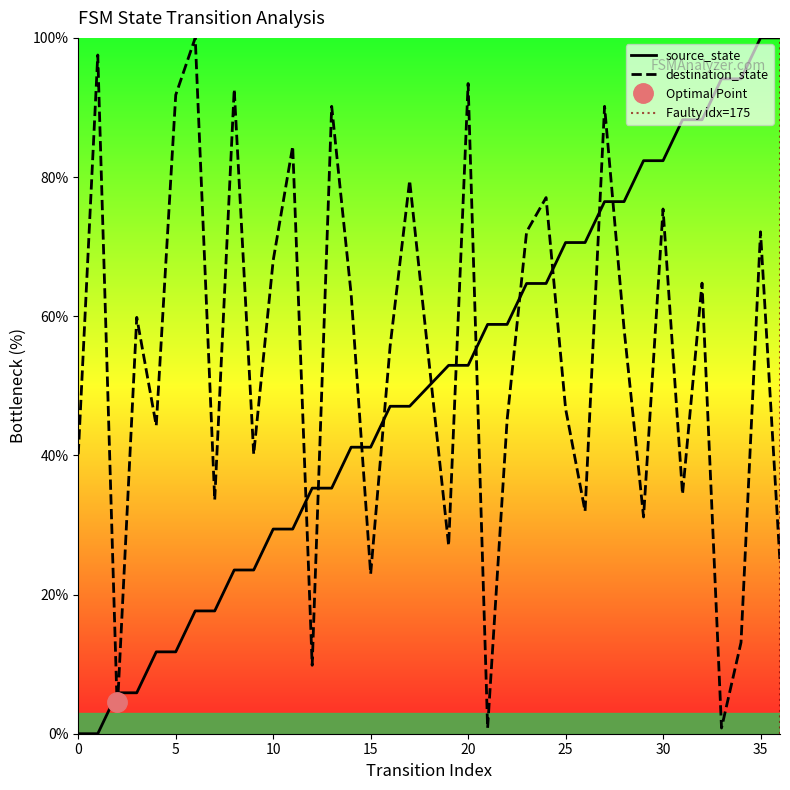

How many data points in destination_state are above 58?

18